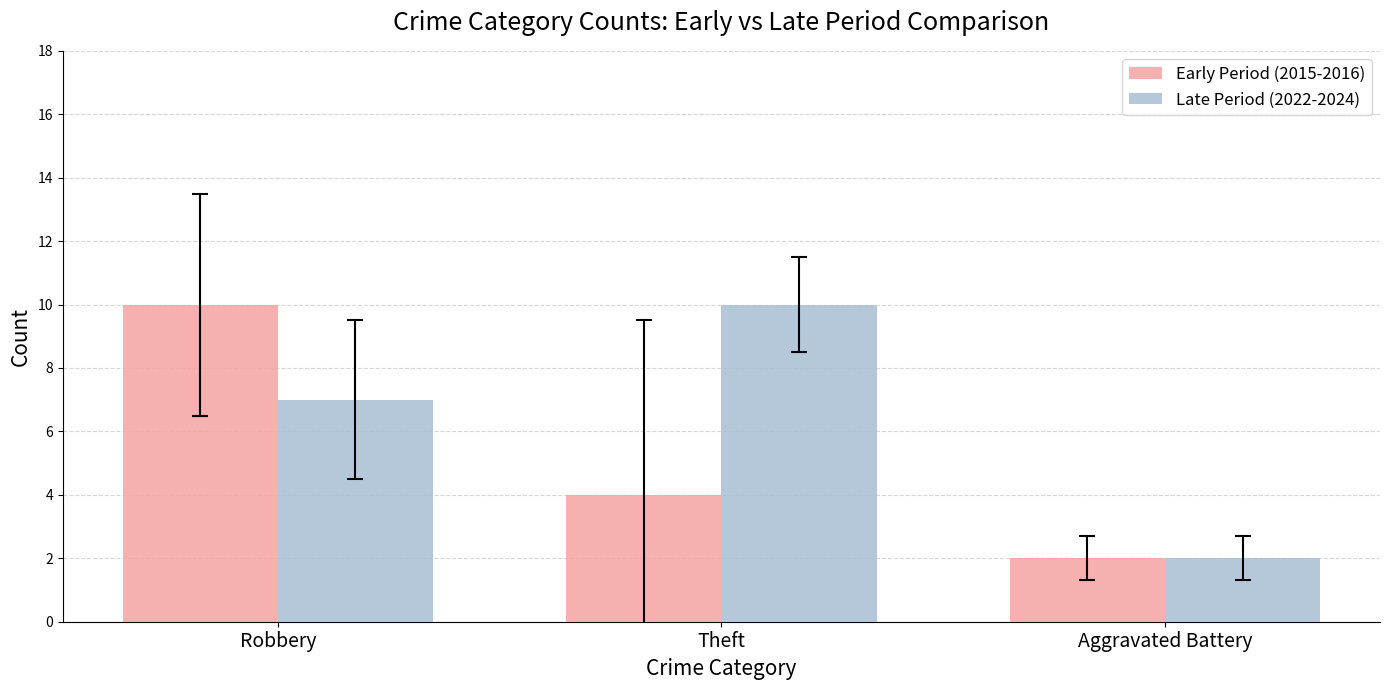

Rank the series by their average value, from highest to lowest.

Late Period (2022-2024), Early Period (2015-2016)